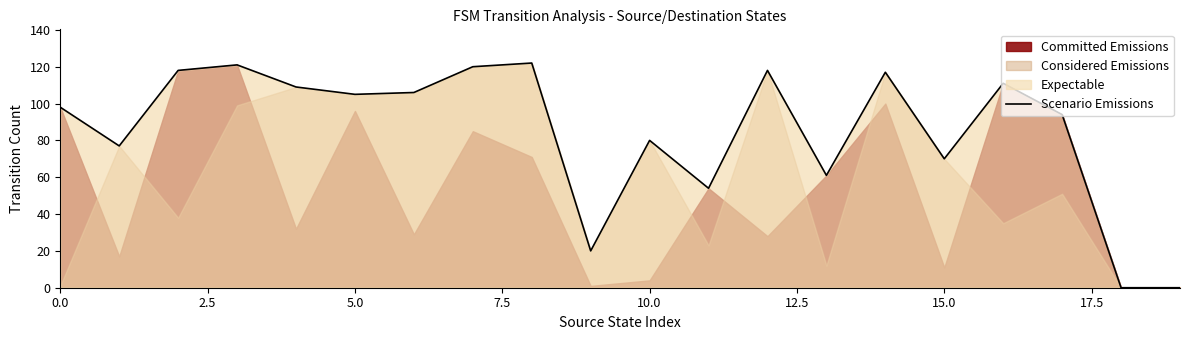

True or false: the data shows 61 at 13.

True